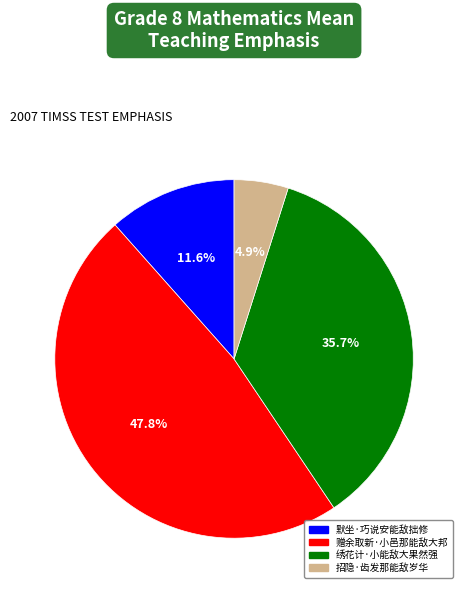

To the nearest percent, what percentage of the pie is 赠余取新·小邑那能敌大邦?

48%